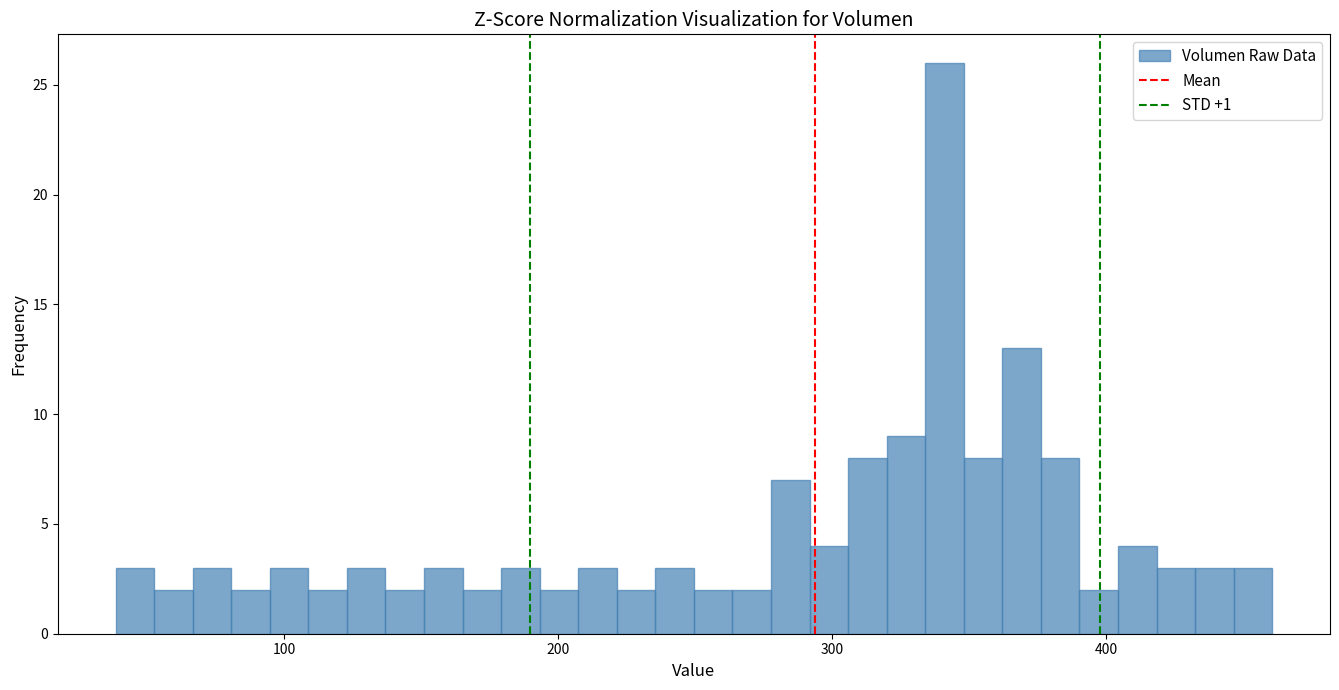

Read against the x-axis, roughly where is the centre of the tallest bar?

340